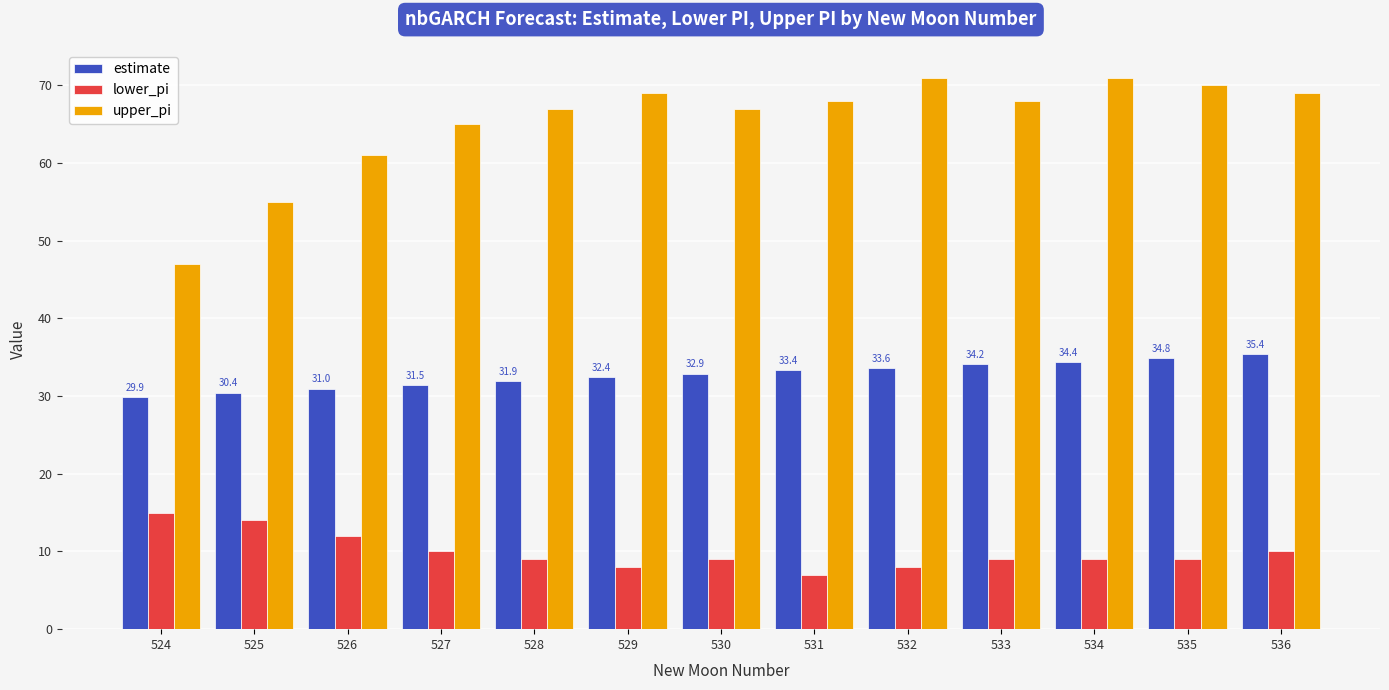

Which series has the widest spread of values?

upper_pi